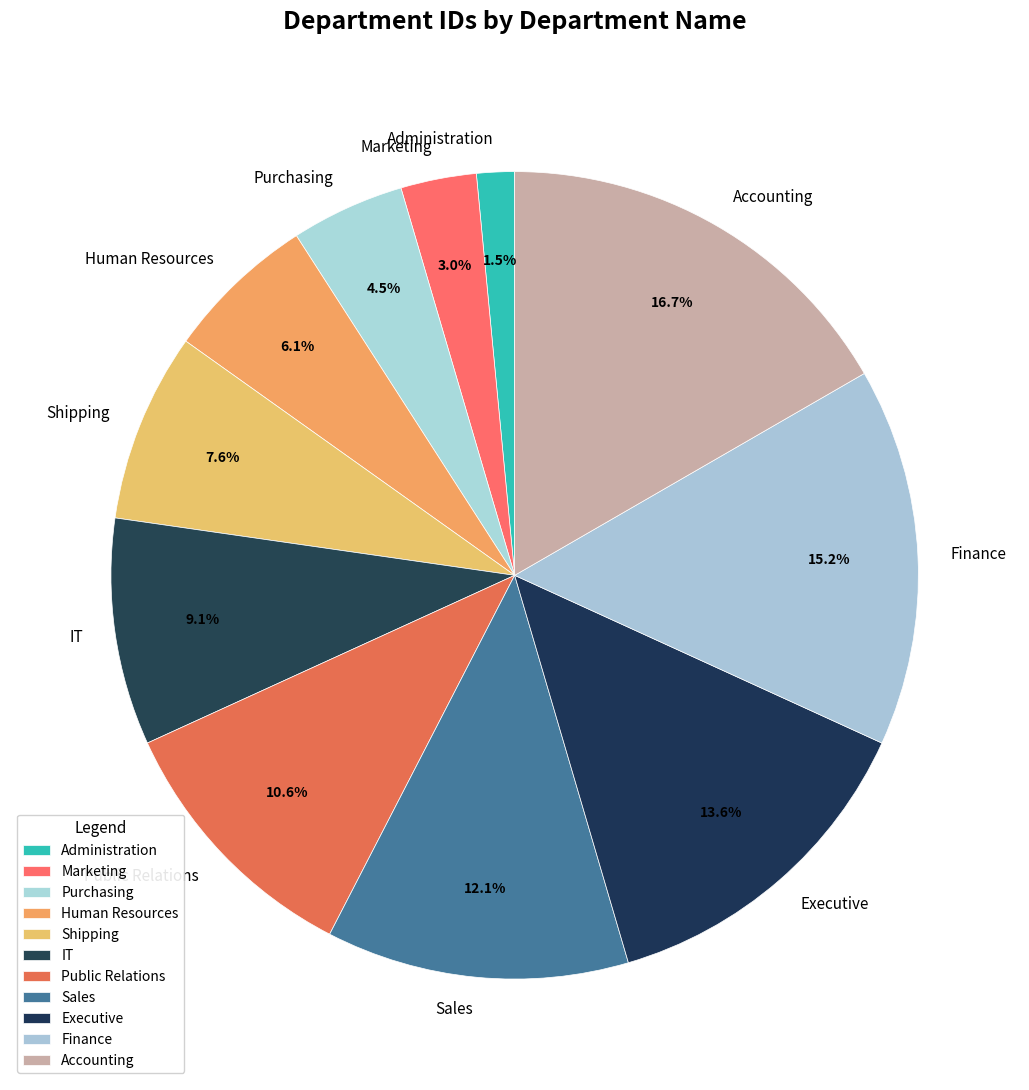

What portion of the pie excludes Shipping?

92.4%